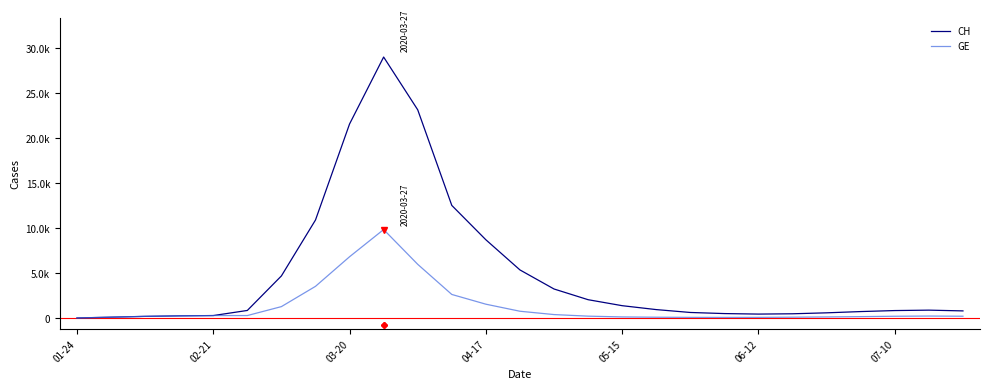

List the series in order of their overall mean, highest first.

CH, GE